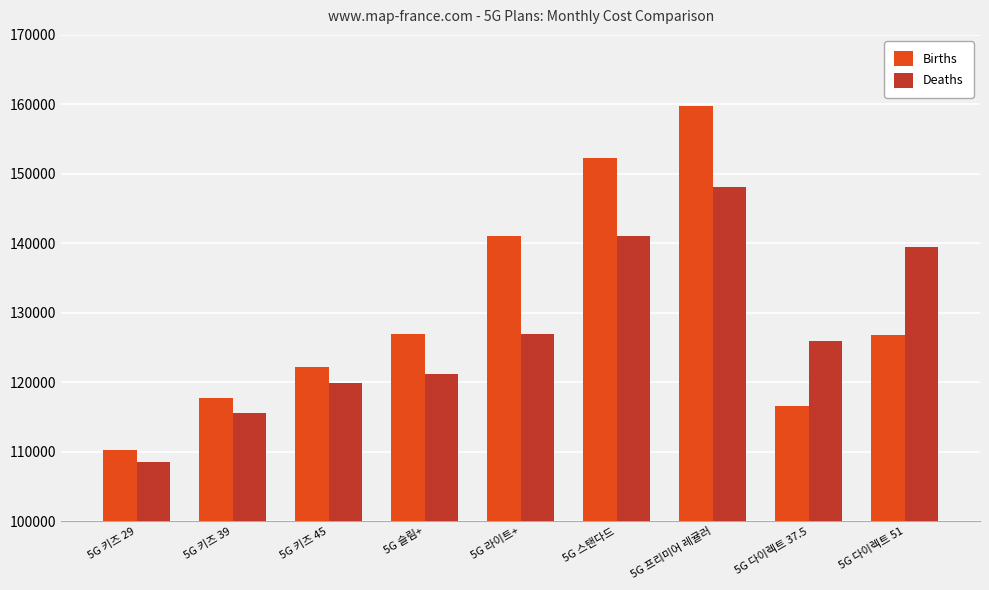

What is the sum of all Deaths values?

1146701